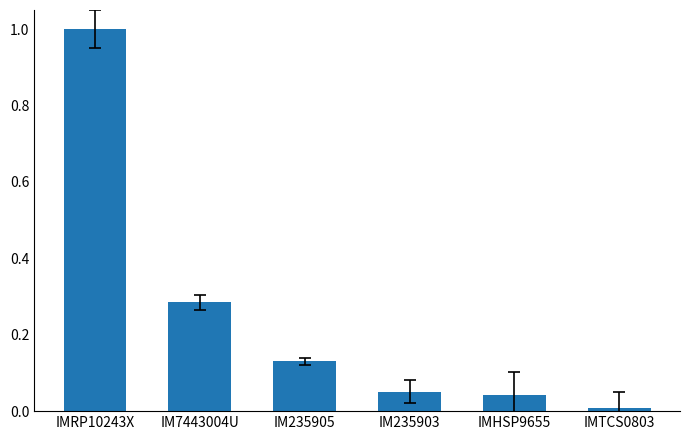

The value at IMHSP9655 is 0.0. True or false?

True